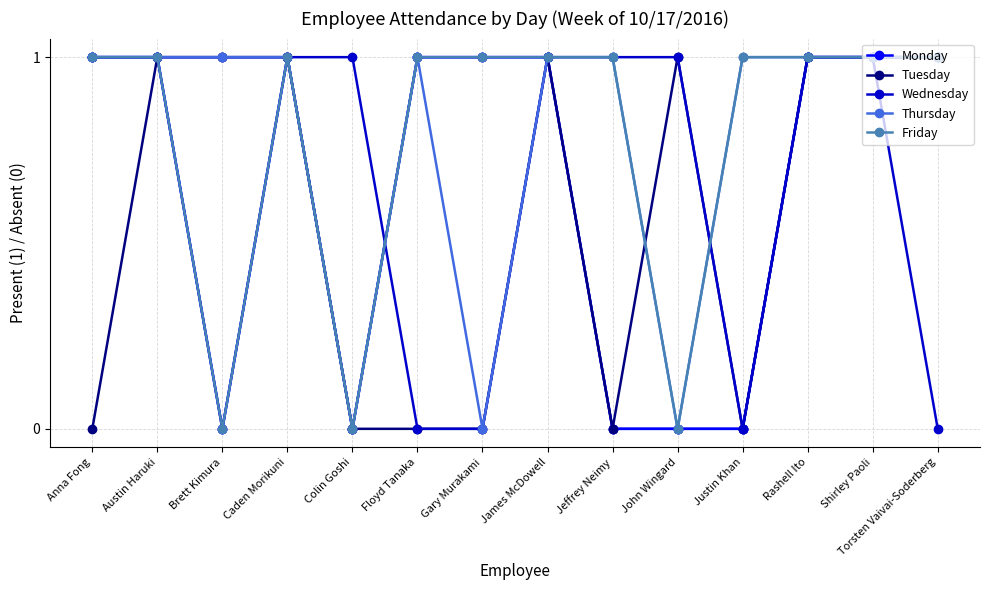

Which series has the largest total across all categories?

Thursday